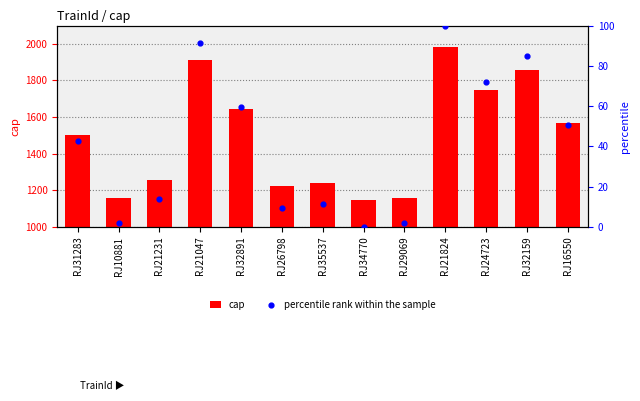

At which category is the sum across all series the highest?

RJ21824